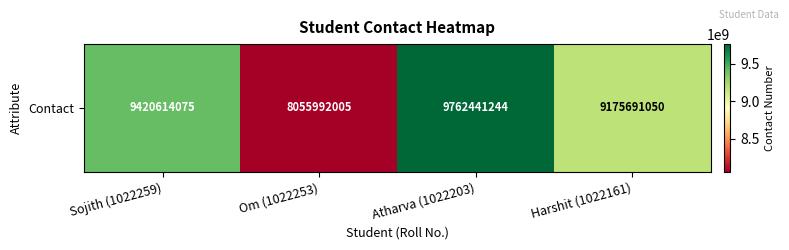

What is the change in value from Om (1022253) to Harshit (1022161)?

+1119699045